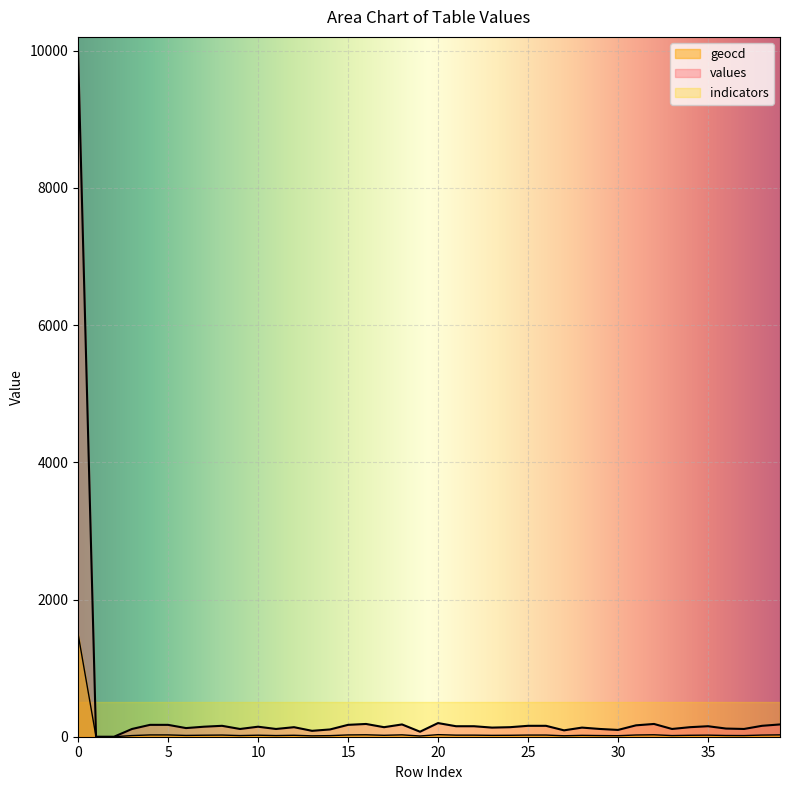

The value of geocd at 8 is 42. True or false?

False